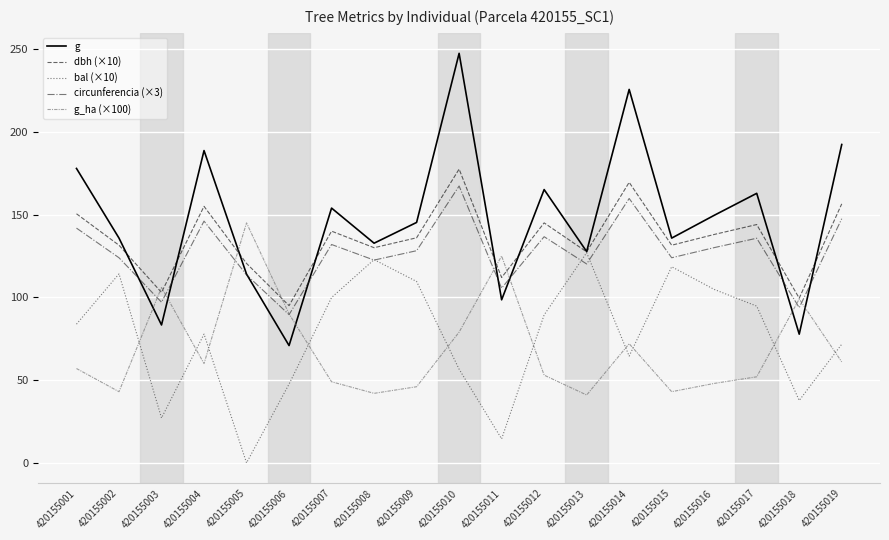

What are all the series names shown in the legend?

g, dbh (×10), bal (×10), circunferencia (×3), g_ha (×100)